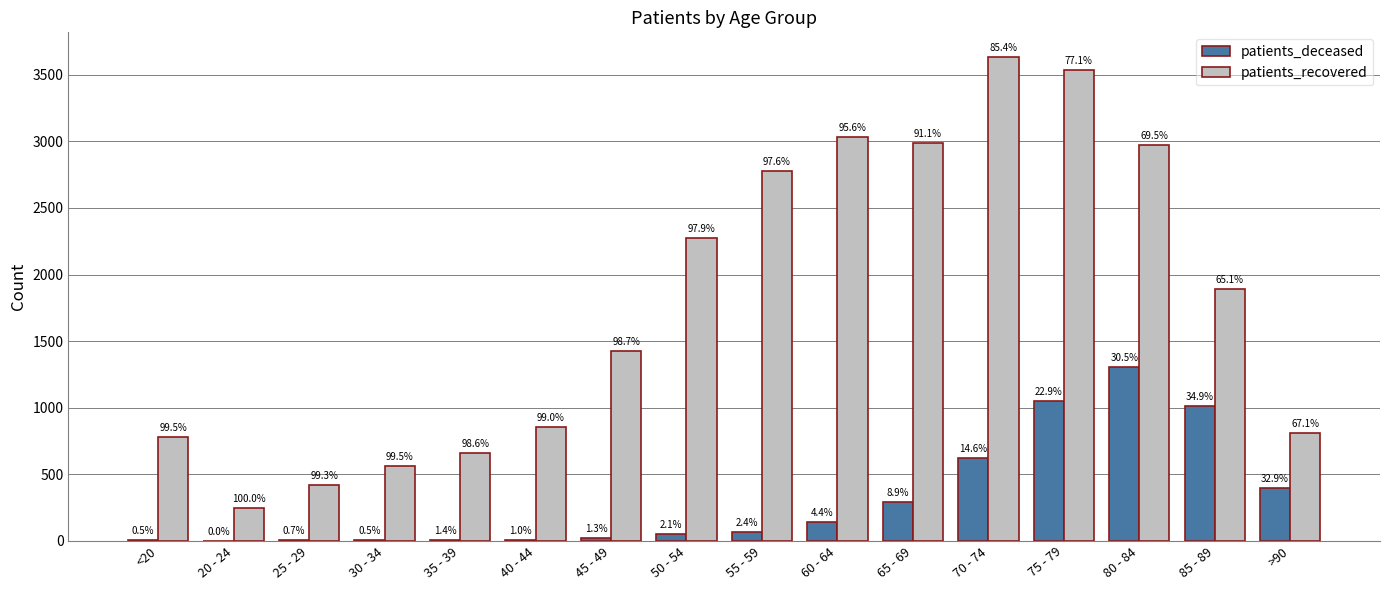

At which label does patients_recovered reach its minimum?

20 - 24